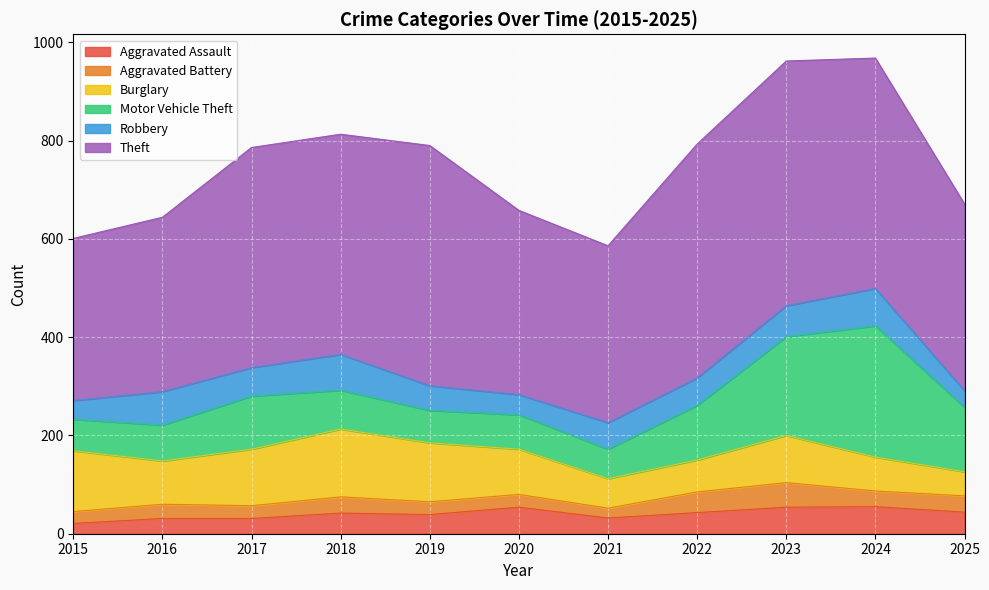

Is it true that Burglary equals 120 at 2019?

True